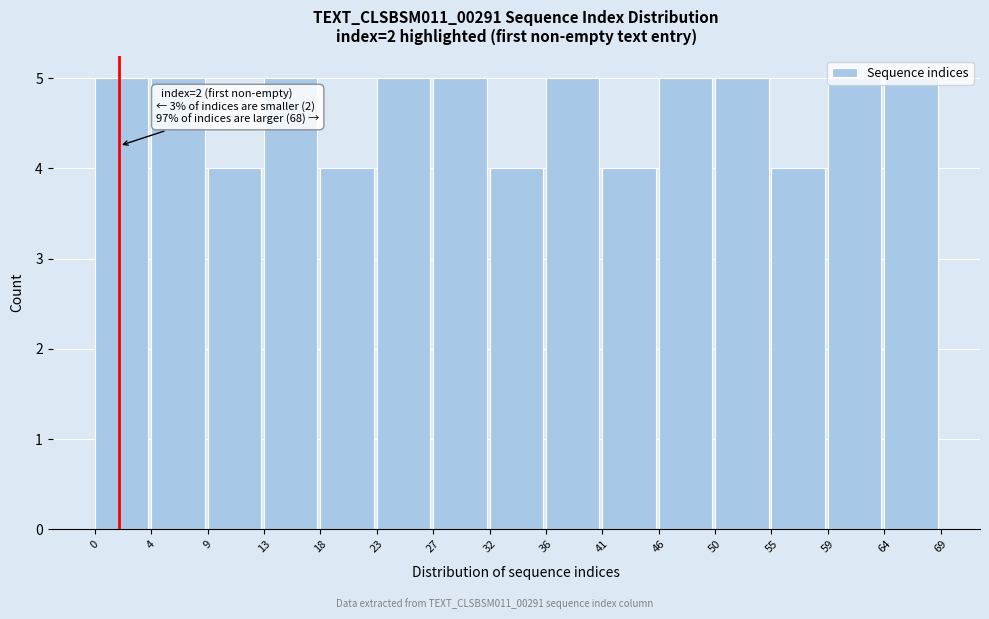

What is the sum of all values?

70